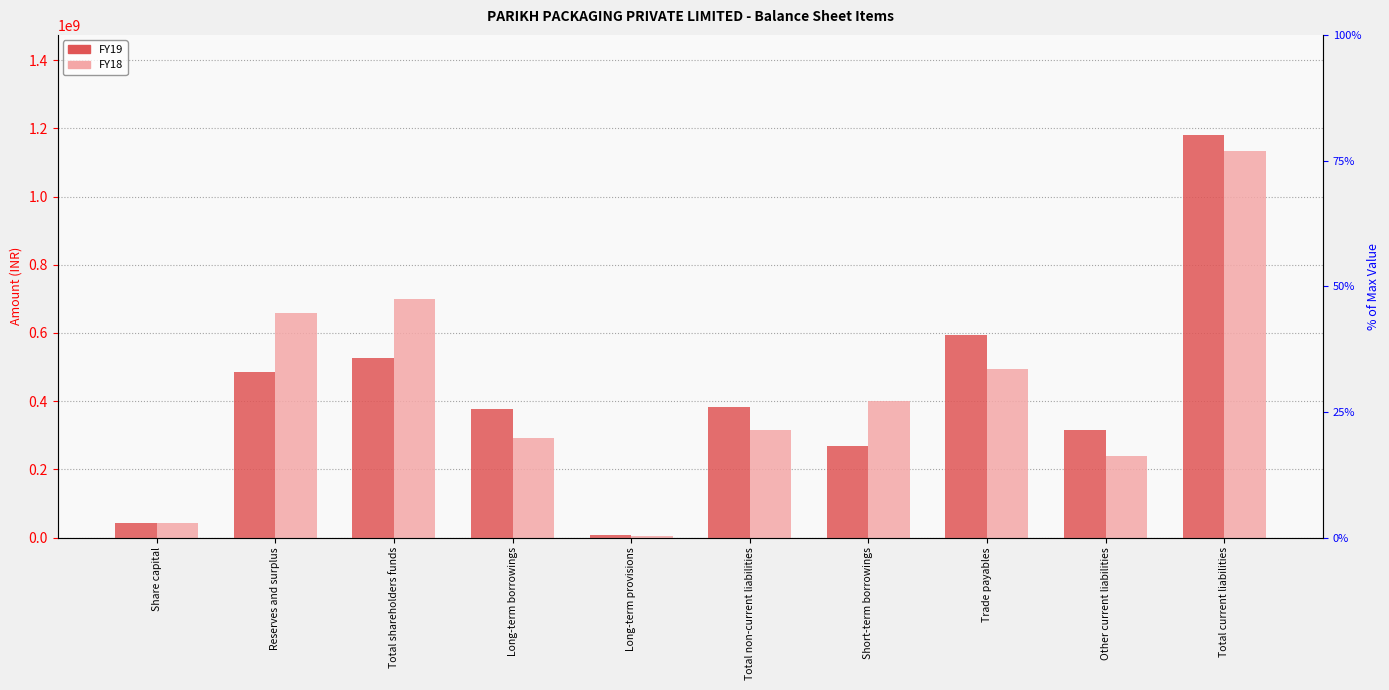

What is the highest value of the FY19 series?

1179146523